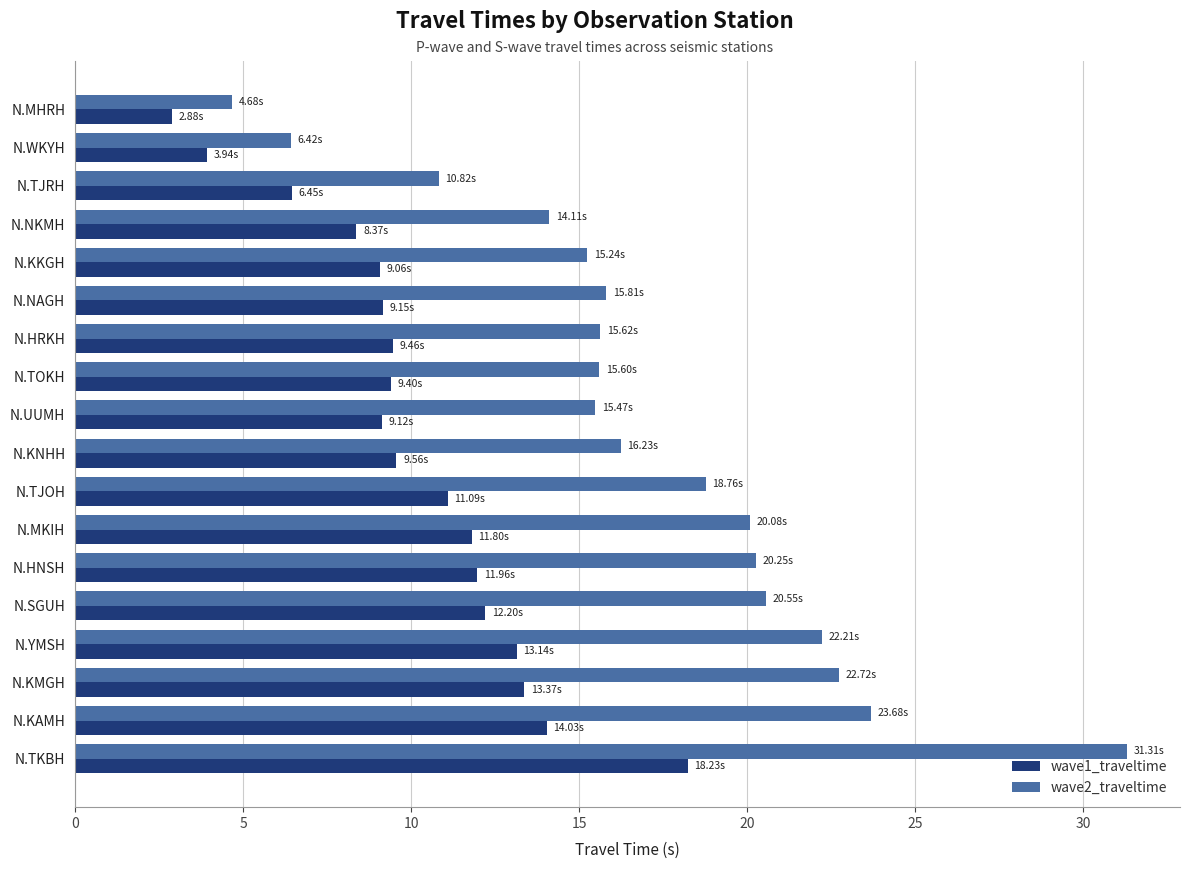

List the series in order of their peak value, highest first.

wave2_traveltime, wave1_traveltime